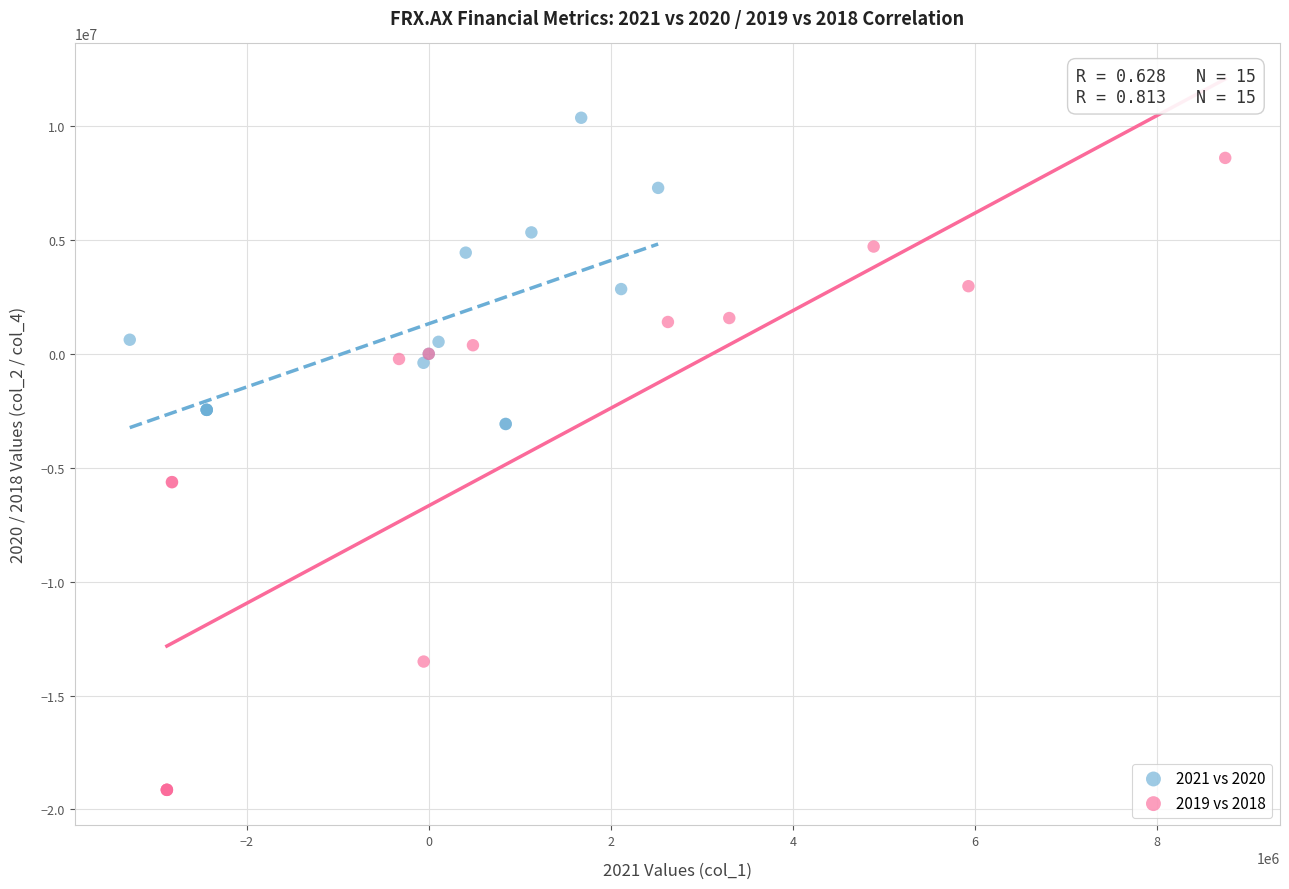

Which series contains the highest Y value?

2021 vs 2020